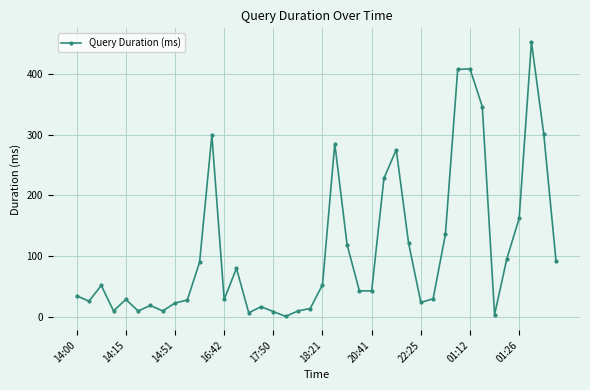

What is the difference between the second highest and minimum values?

407